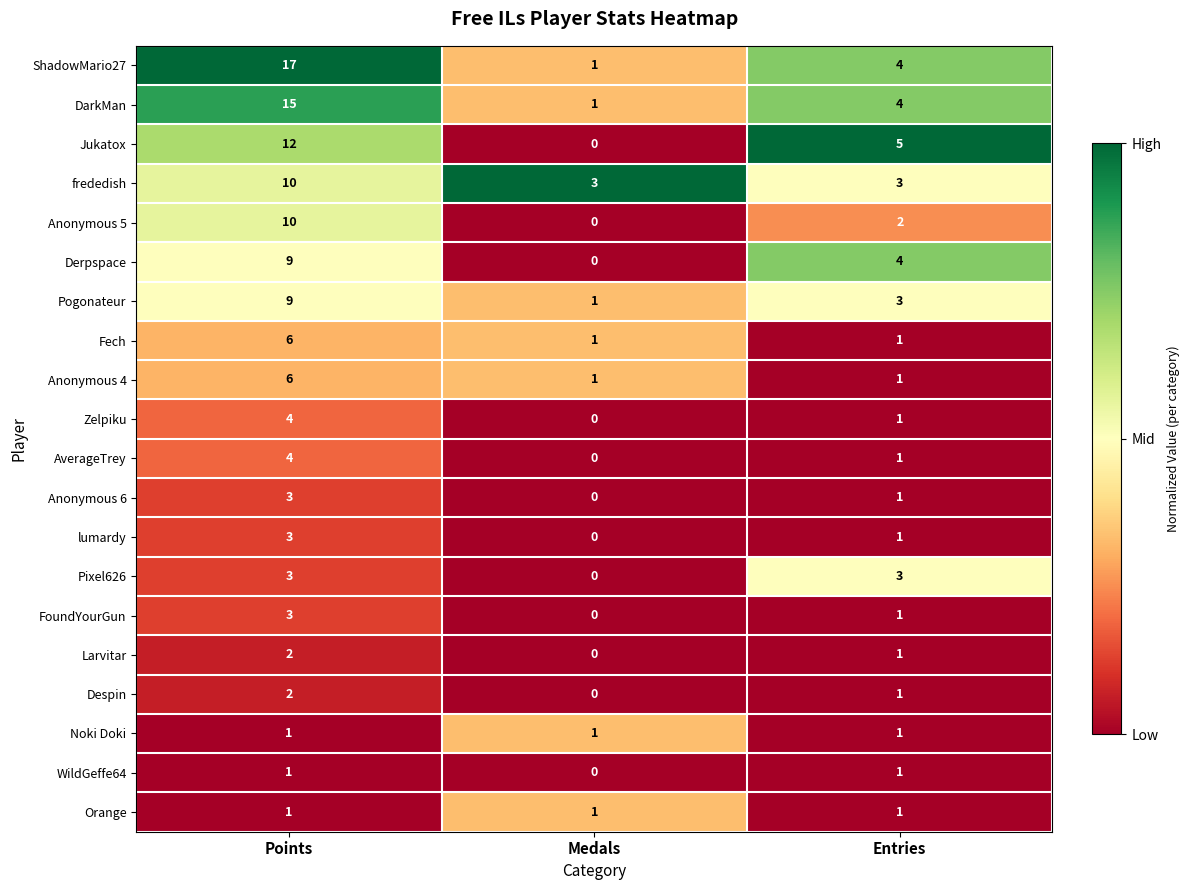

How many WildGeffe64 values are between 0 and 1?

3